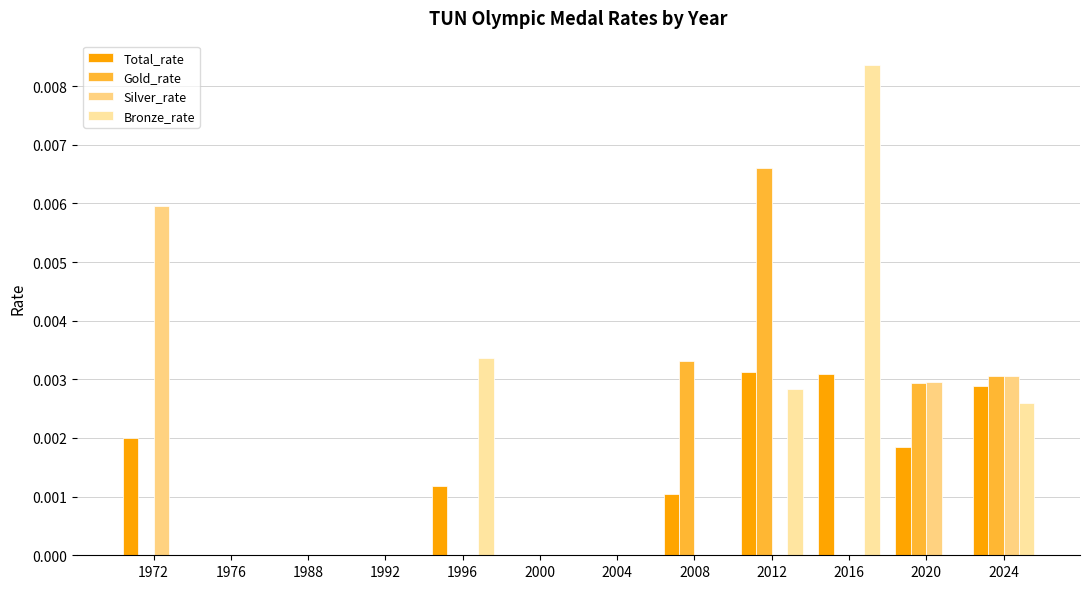

Are the bars grouped side by side (vs. stacked)?

Yes